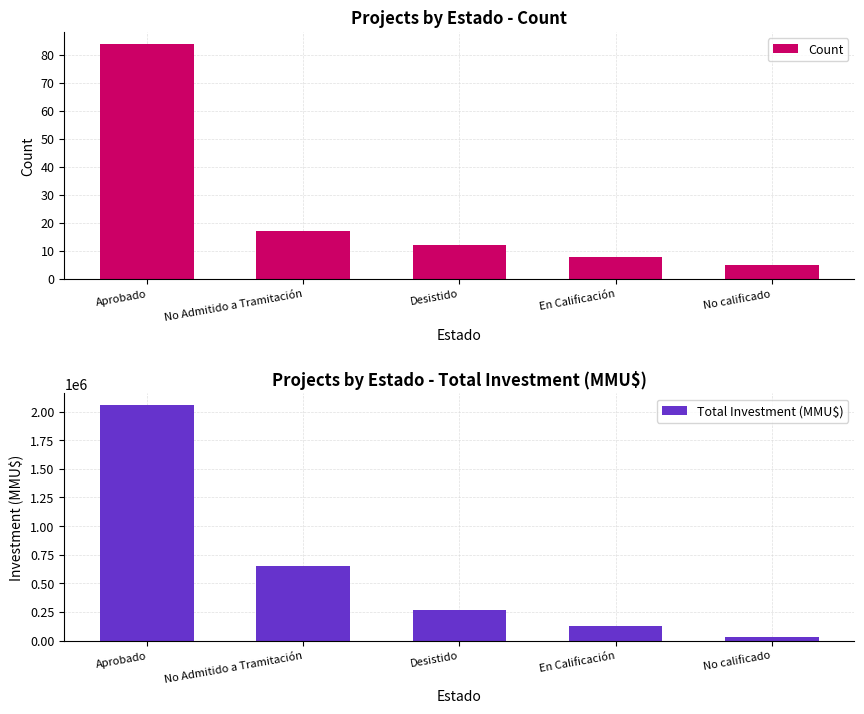

What value does the Count series have at Desistido, to the nearest 10?

10